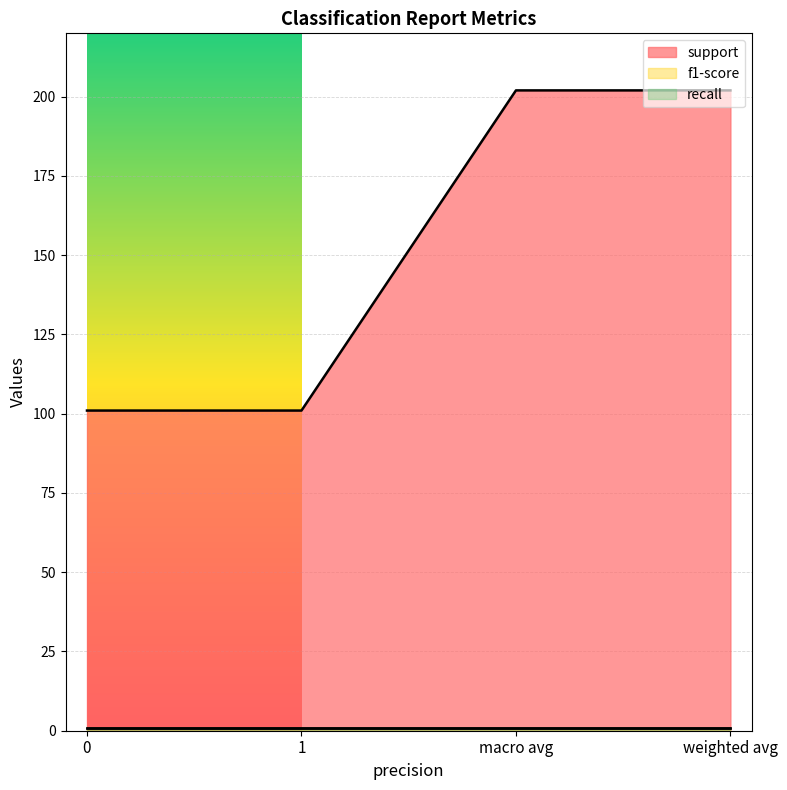

Which category has the highest value in the support series?

macro avg